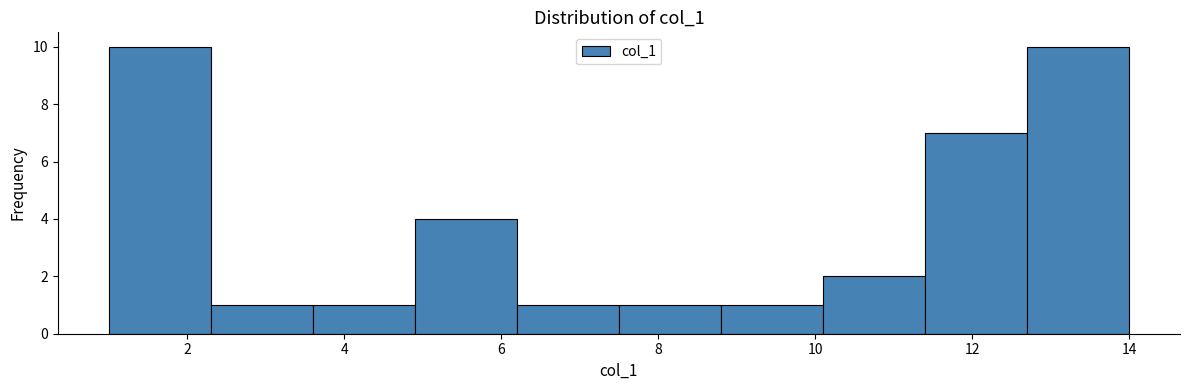

How tall is the bar that spans 8.8 to 10.1 on the x-axis? Neither the bar edges nor the heights are printed on the chart, so give them approximately, as read against the axes.

1